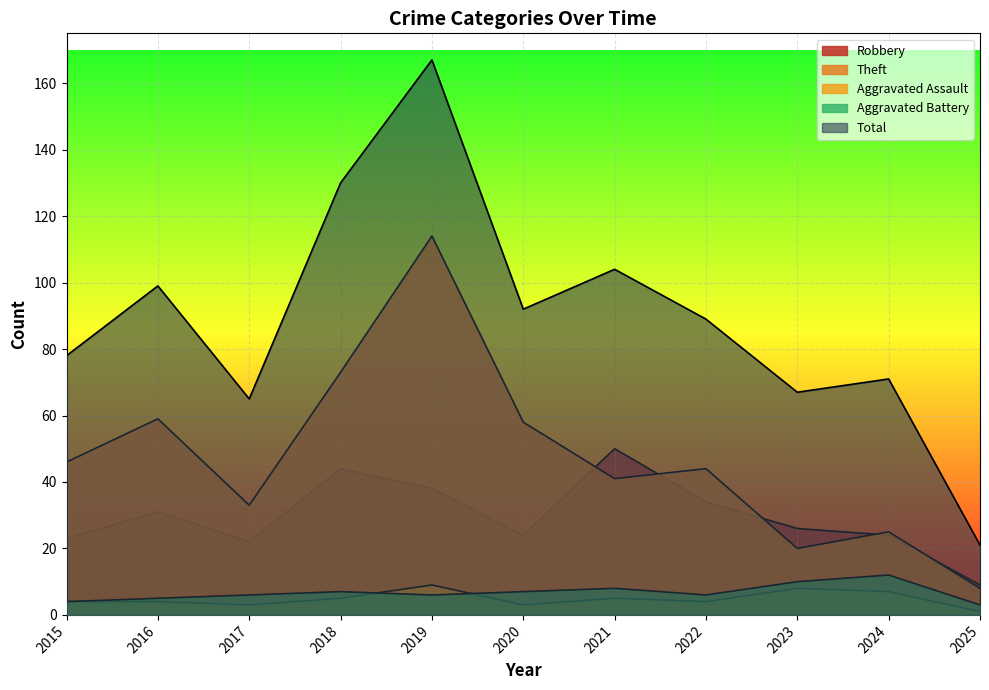

The value of Aggravated Battery at 2016 is 2. True or false?

False